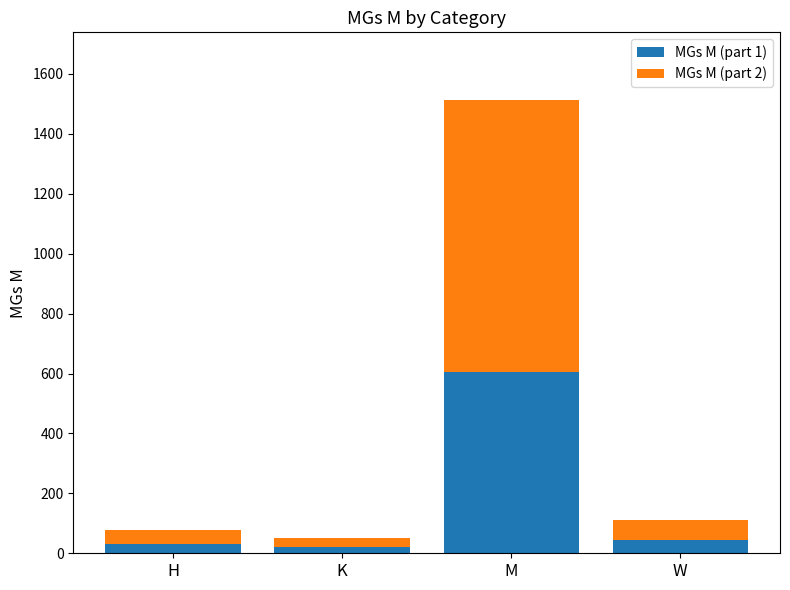

What is the total value across all series at W?

111.0